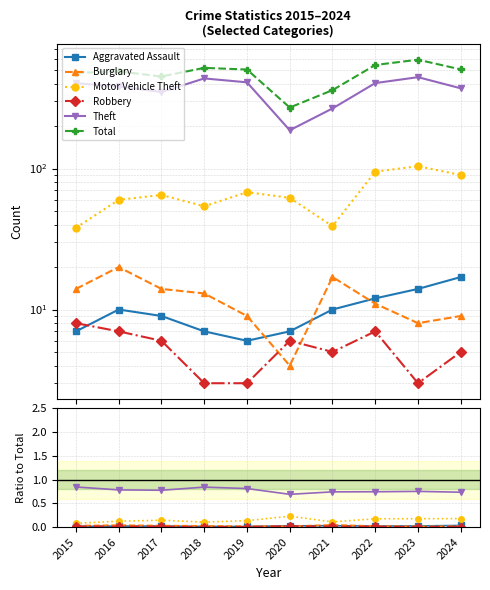

What are all the series names shown in the legend?

Aggravated Assault, Burglary, Motor Vehicle Theft, Robbery, Theft, Total